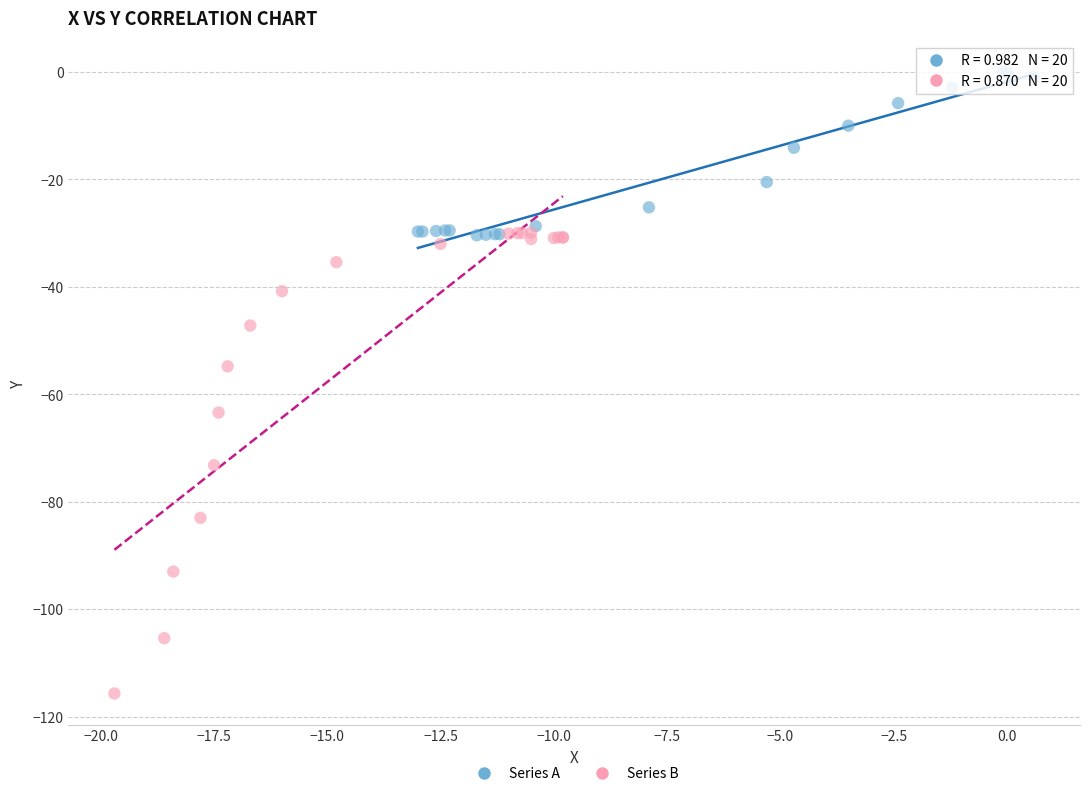

Which series contains the lowest Y value?

Series B